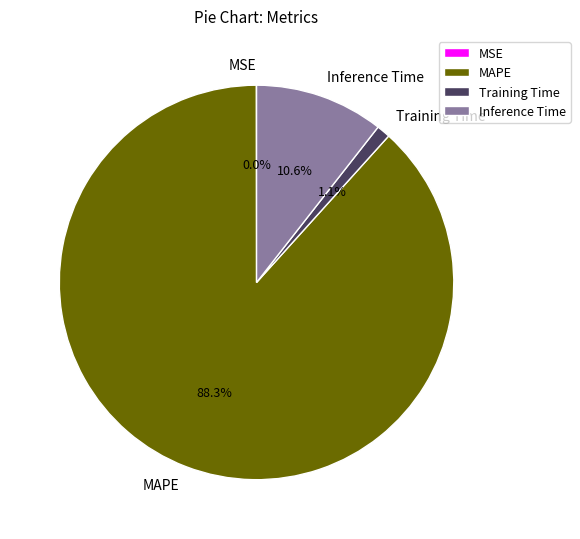

Do Inference Time and MAPE together represent more than half of the pie?

Yes